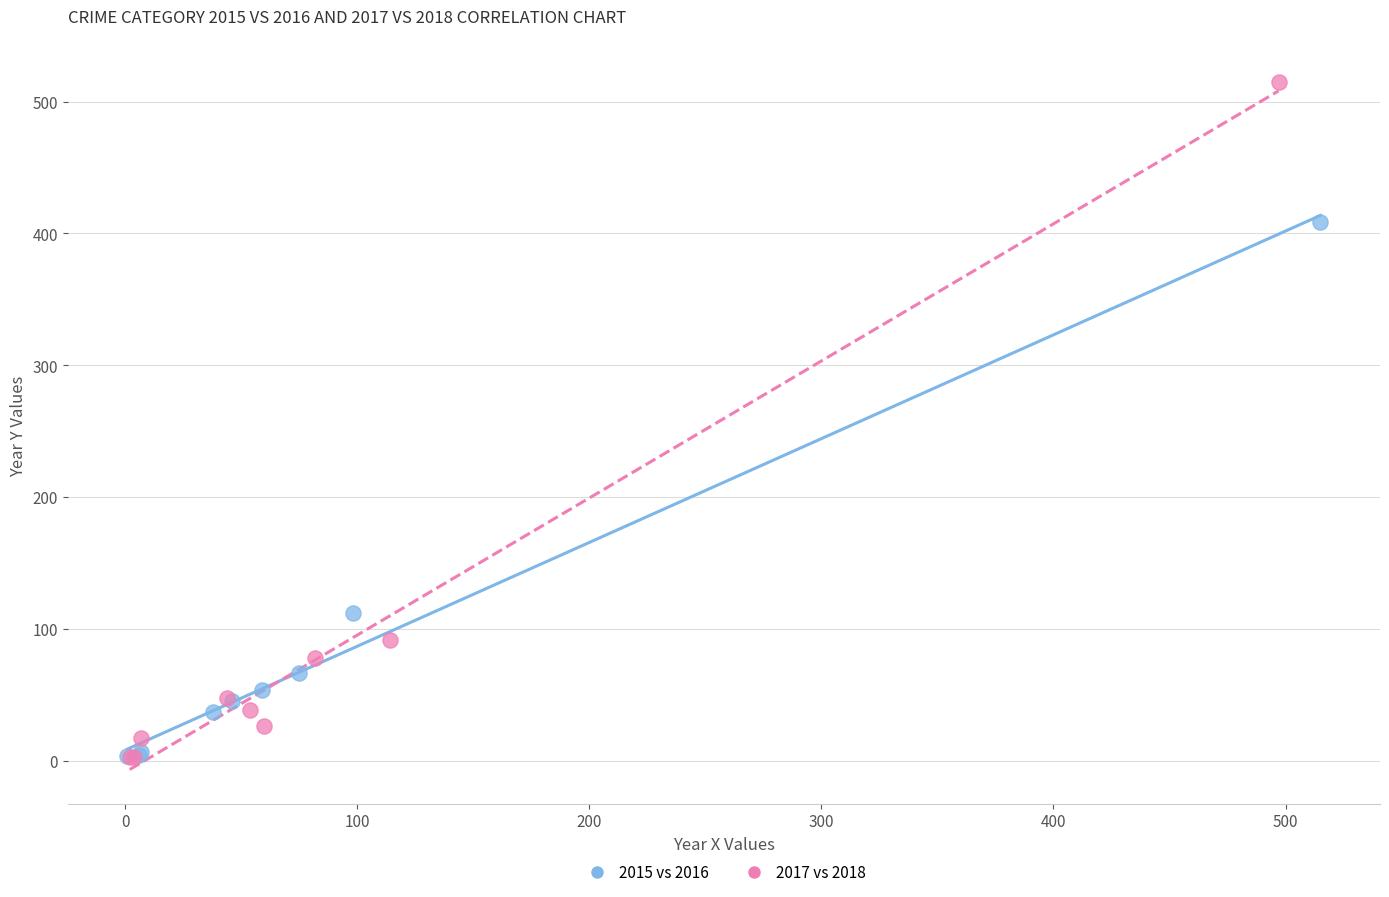

Which series has the widest spread of Y values?

2017 vs 2018